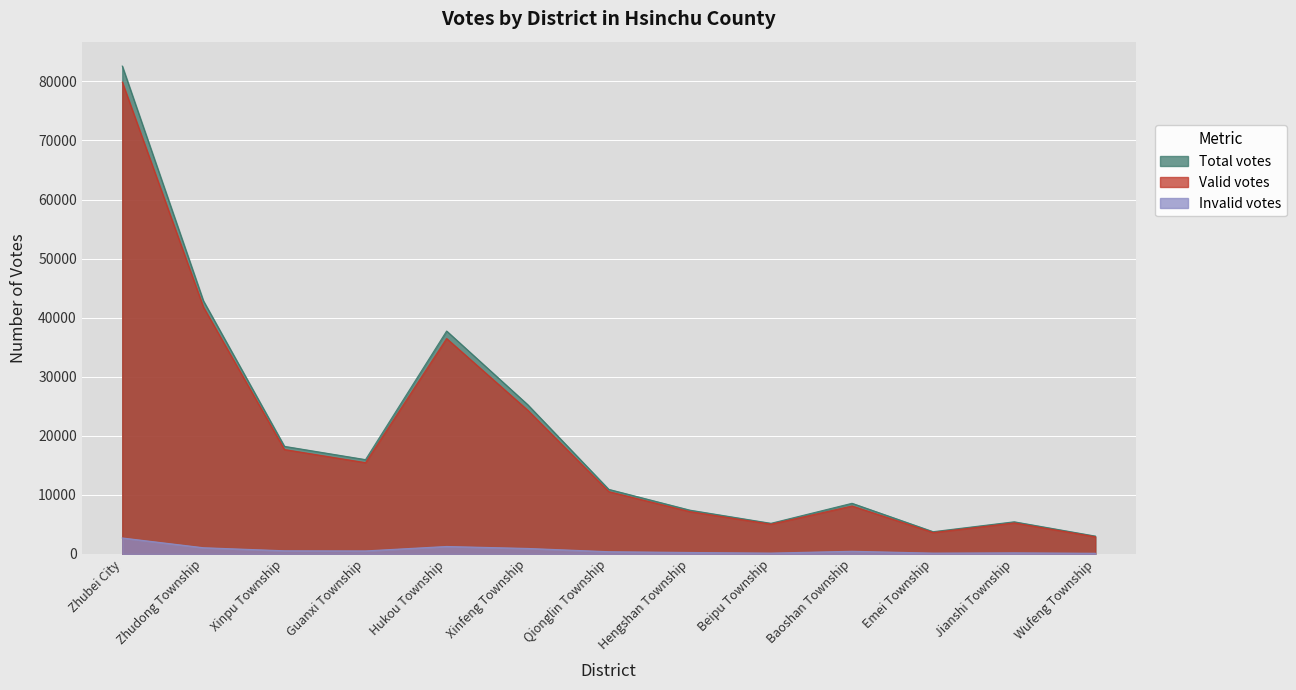

How many lines are shown in the chart?

3